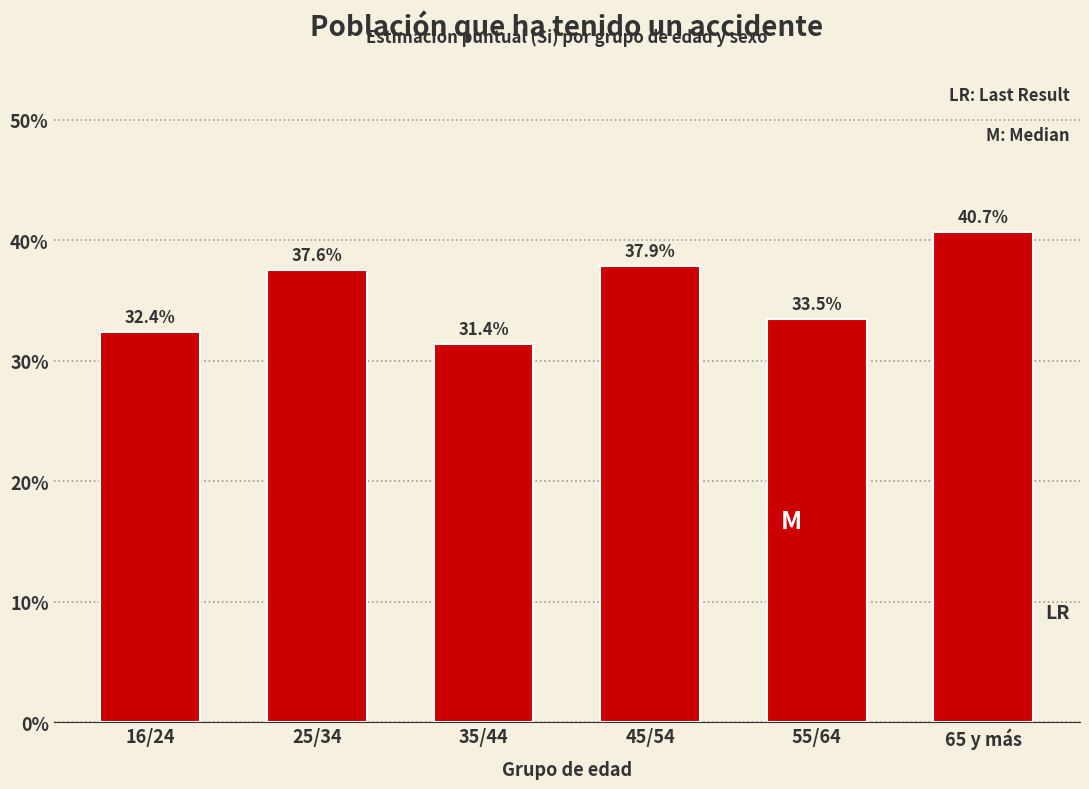

Reading left to right, what are all the values shown in this chart?

32.4	37.6	31.4	37.9	33.5	40.7